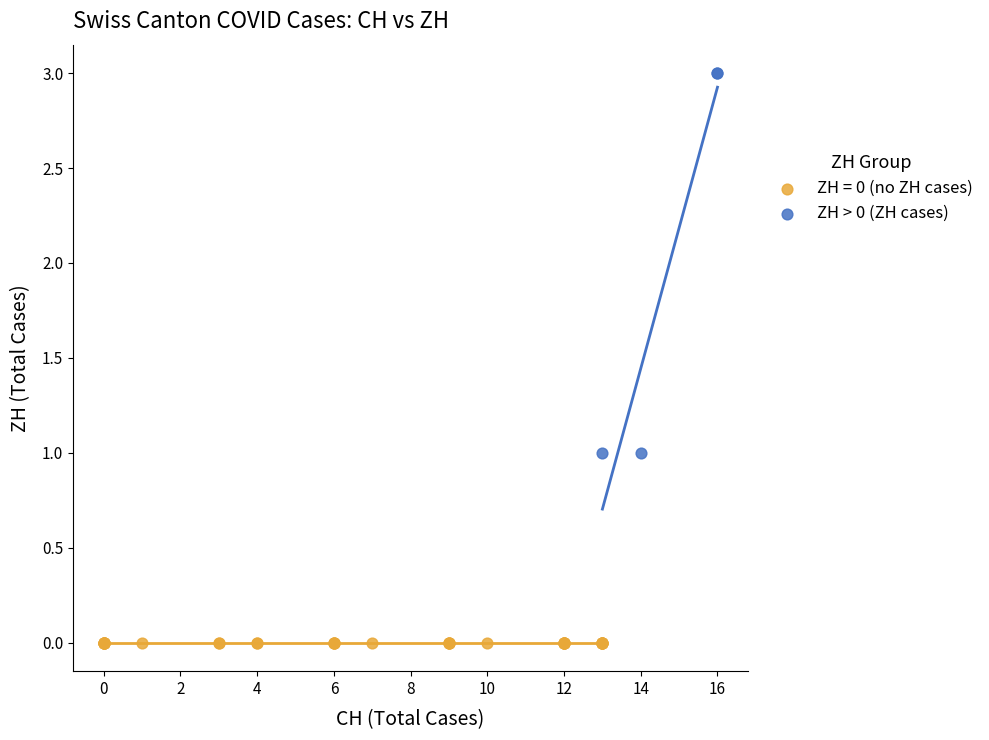

Which series reaches the maximum Y coordinate?

ZH > 0 (ZH cases)